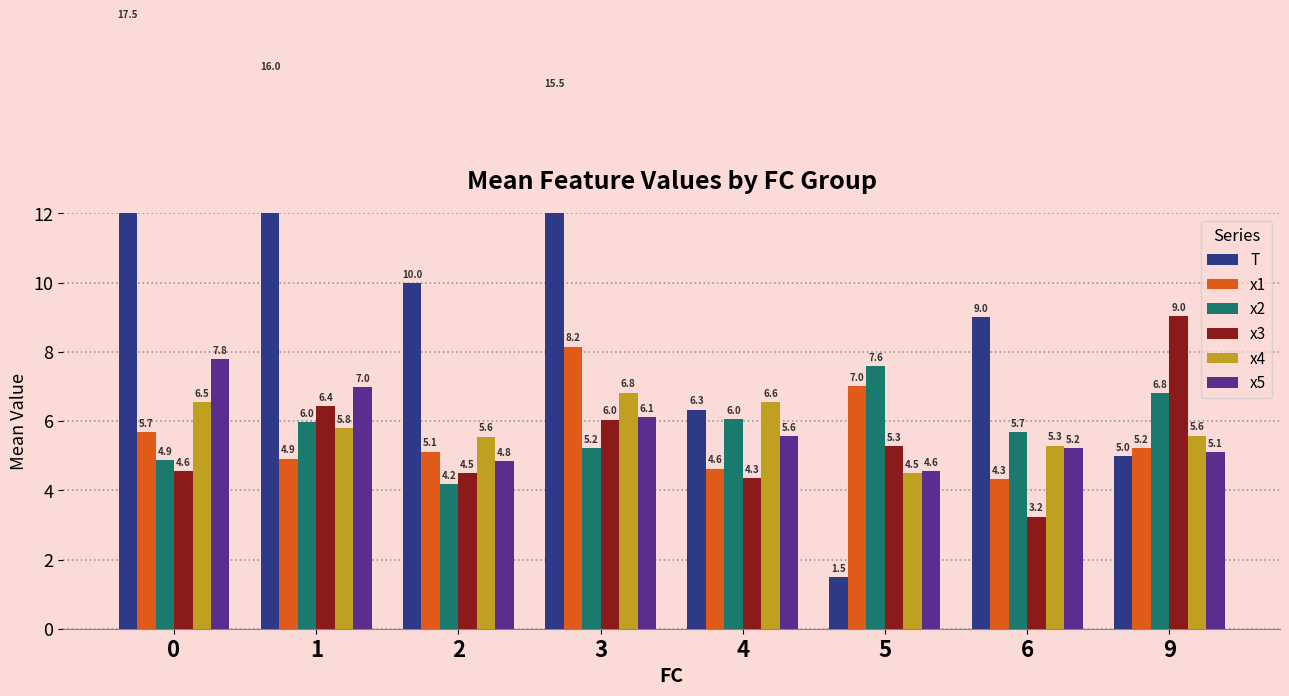

True or false: T has a value of 2.7 at 5.

False